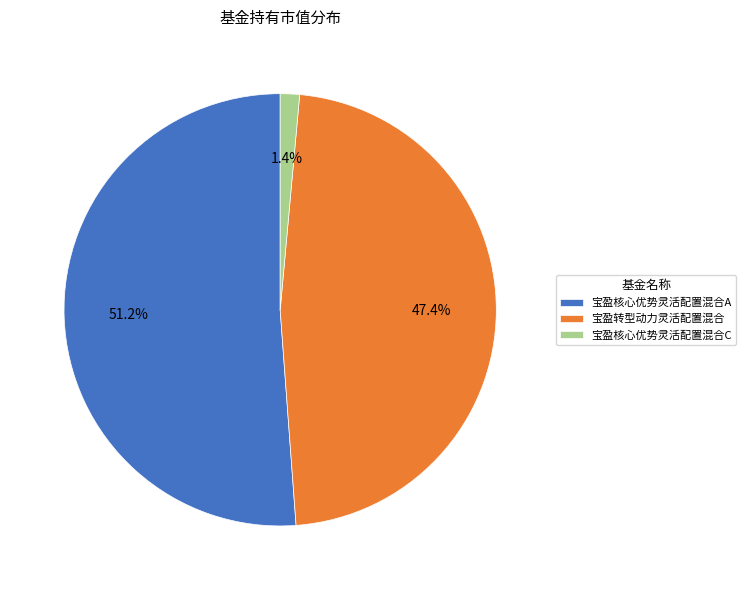

True or false: 宝盈核心优势灵活配置混合C accounts for 1% of the total.

True